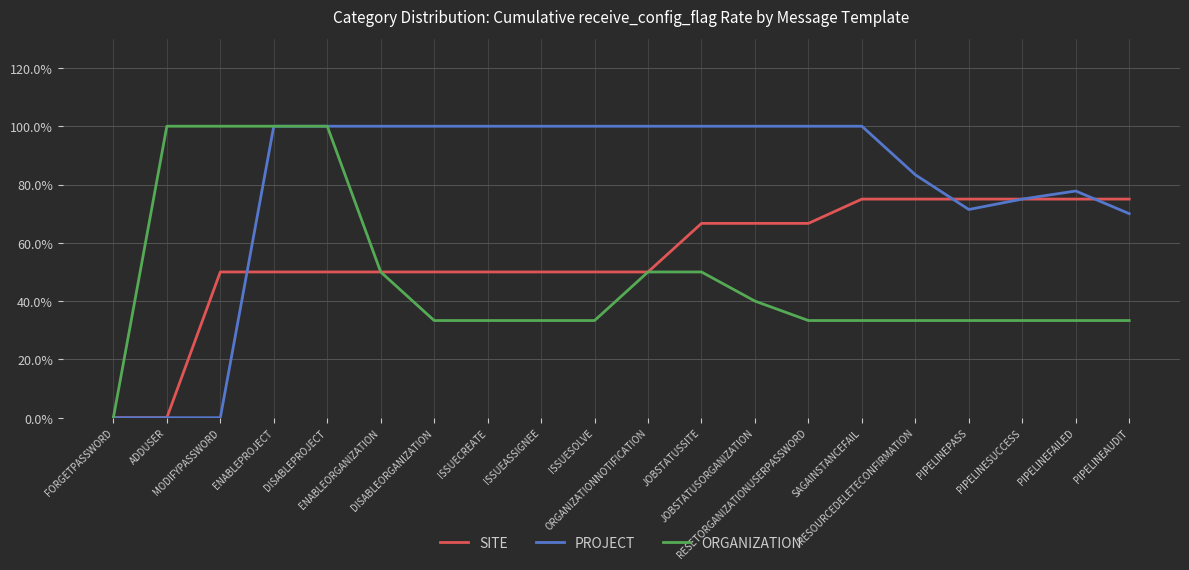

Rank the categories by ORGANIZATION value from highest to lowest.

ADDUSER, MODIFYPASSWORD, ENABLEPROJECT, DISABLEPROJECT, ENABLEORGANIZATION, ORGANIZATIONNOTIFICATION, JOBSTATUSSITE, JOBSTATUSORGANIZATION, DISABLEORGANIZATION, ISSUECREATE, ISSUEASSIGNEE, ISSUESOLVE, RESETORGANIZATIONUSERPASSWORD, SAGAINSTANCEFAIL, RESOURCEDELETECONFIRMATION, PIPELINEPASS, PIPELINESUCCESS, PIPELINEFAILED, PIPELINEAUDIT, FORGETPASSWORD